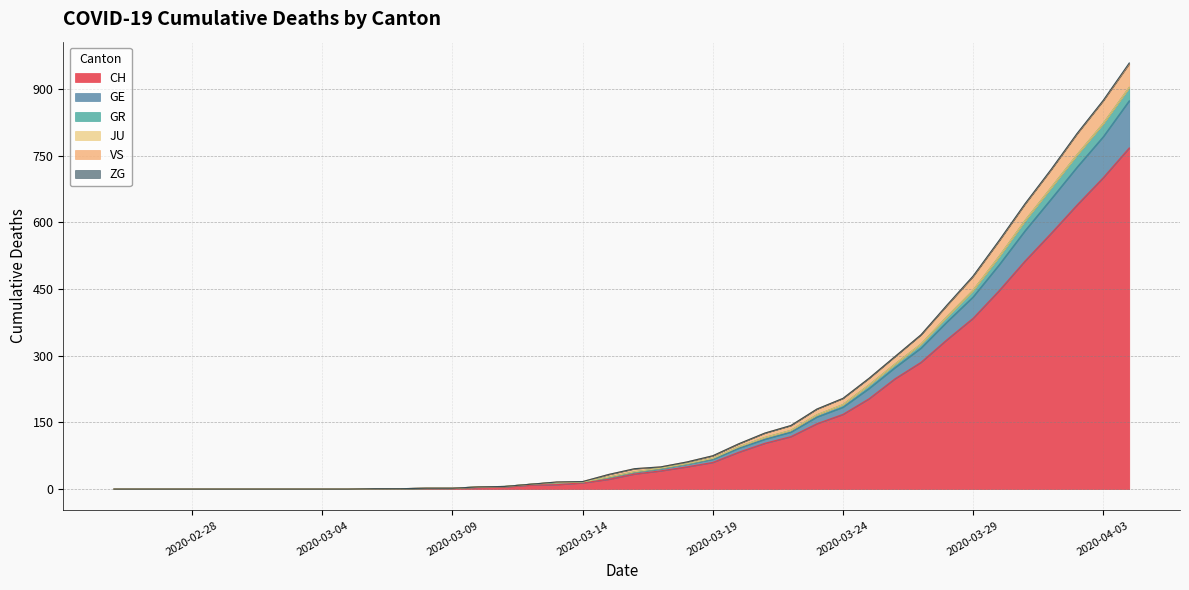

True or false: CH has a value of 240 at 2020-03-24.

False